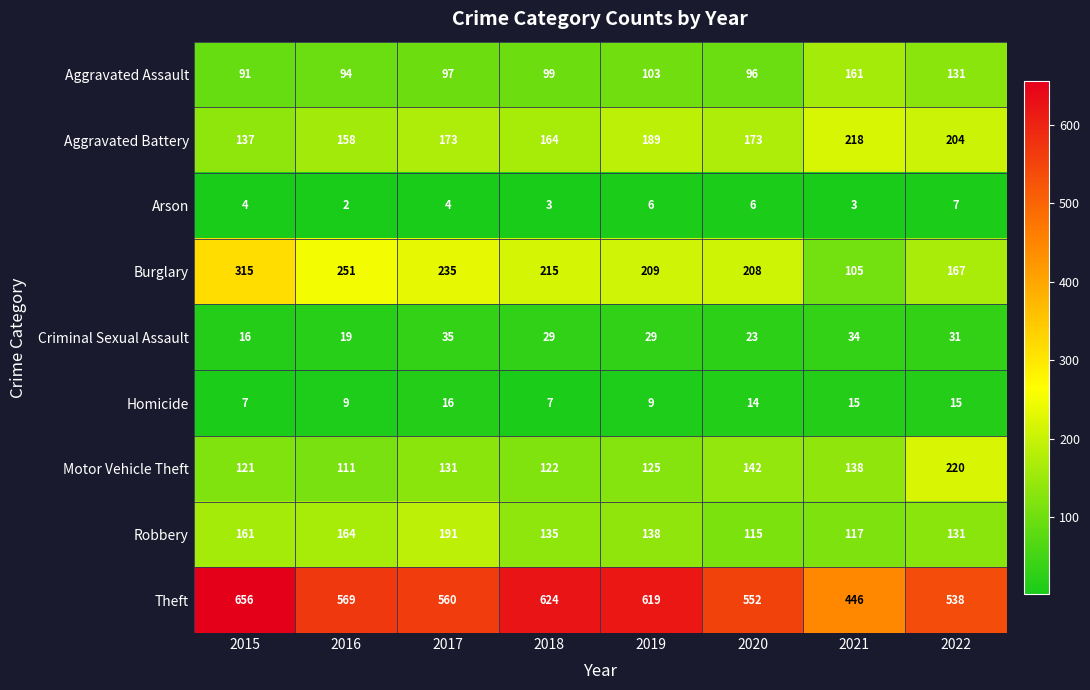

What is the greatest value displayed?

656